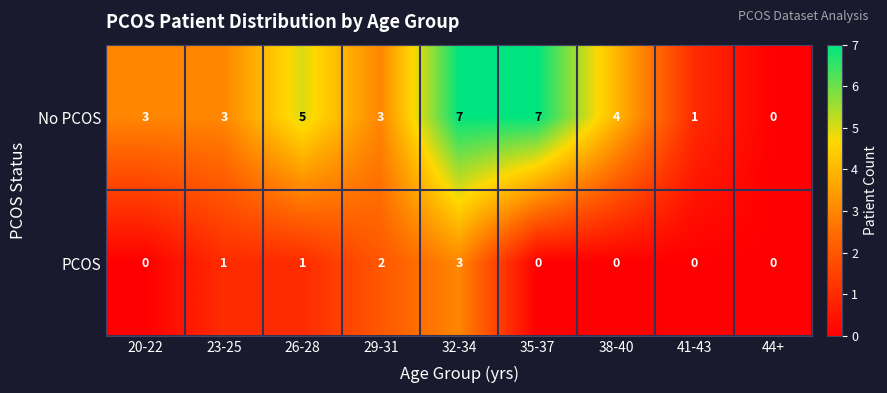

Is it true that PCOS equals -2 at 38-40?

False